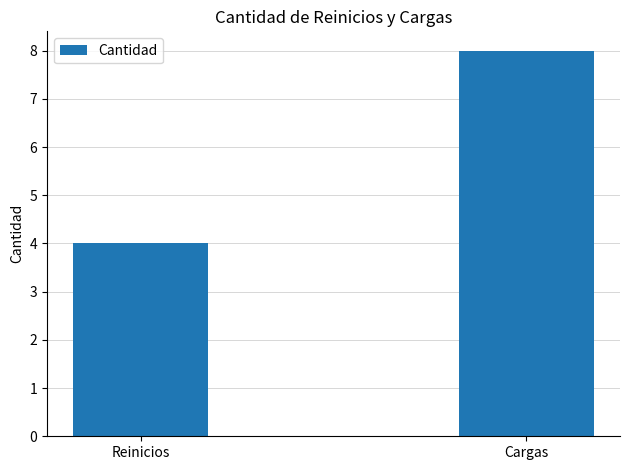

List the labels in order of value, smallest first.

Reinicios, Cargas